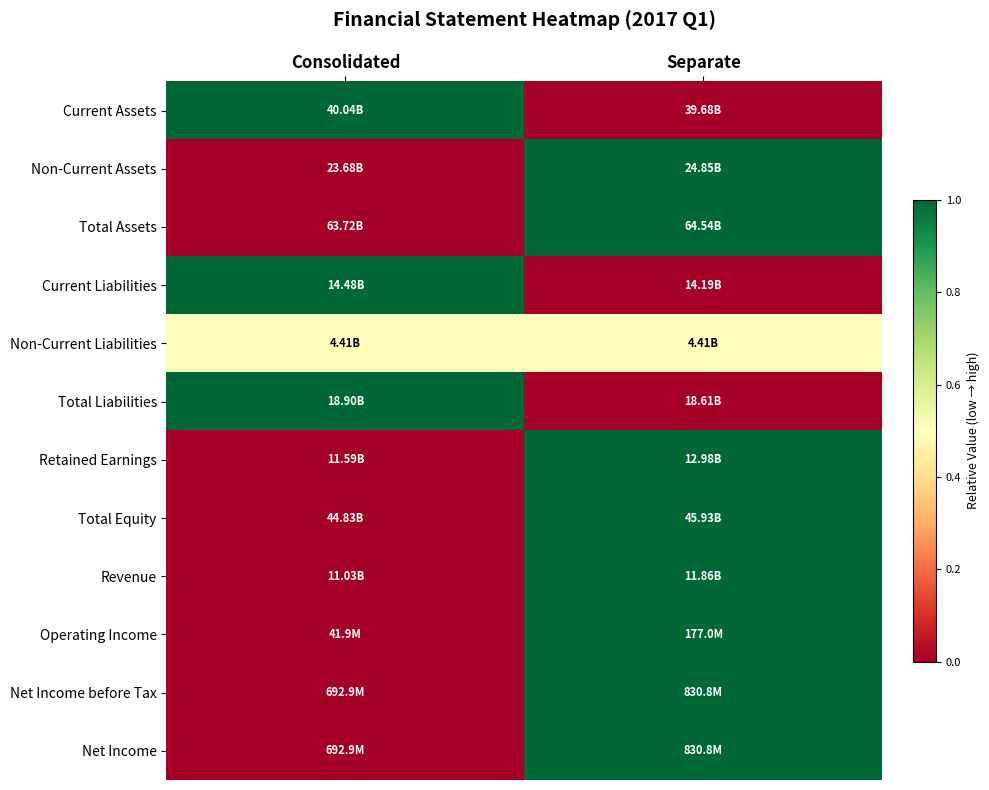

At which category does the chart reach its minimum across all series?

Separate